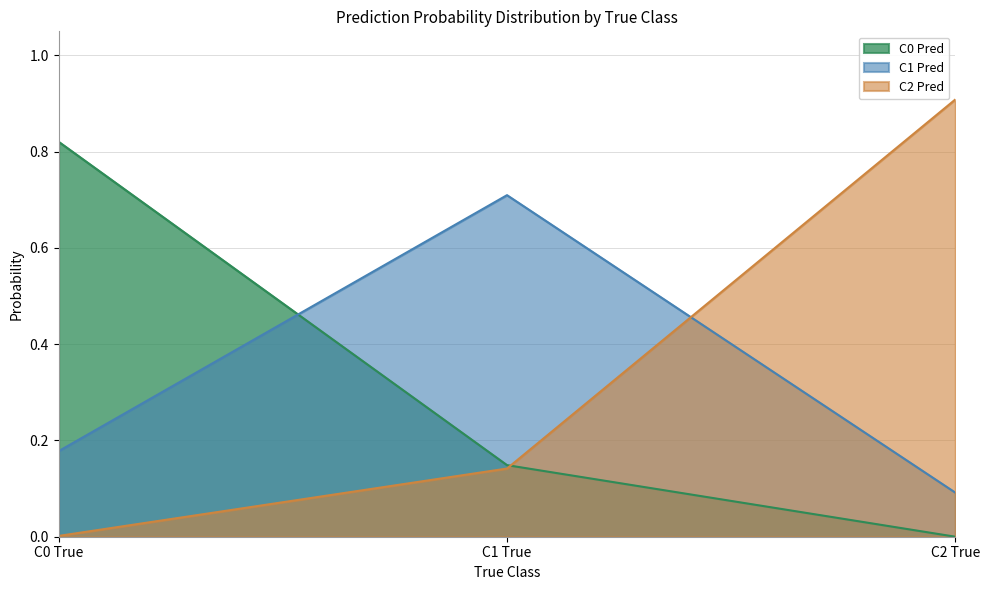

What is the sum of all C2 Pred values?

1.1